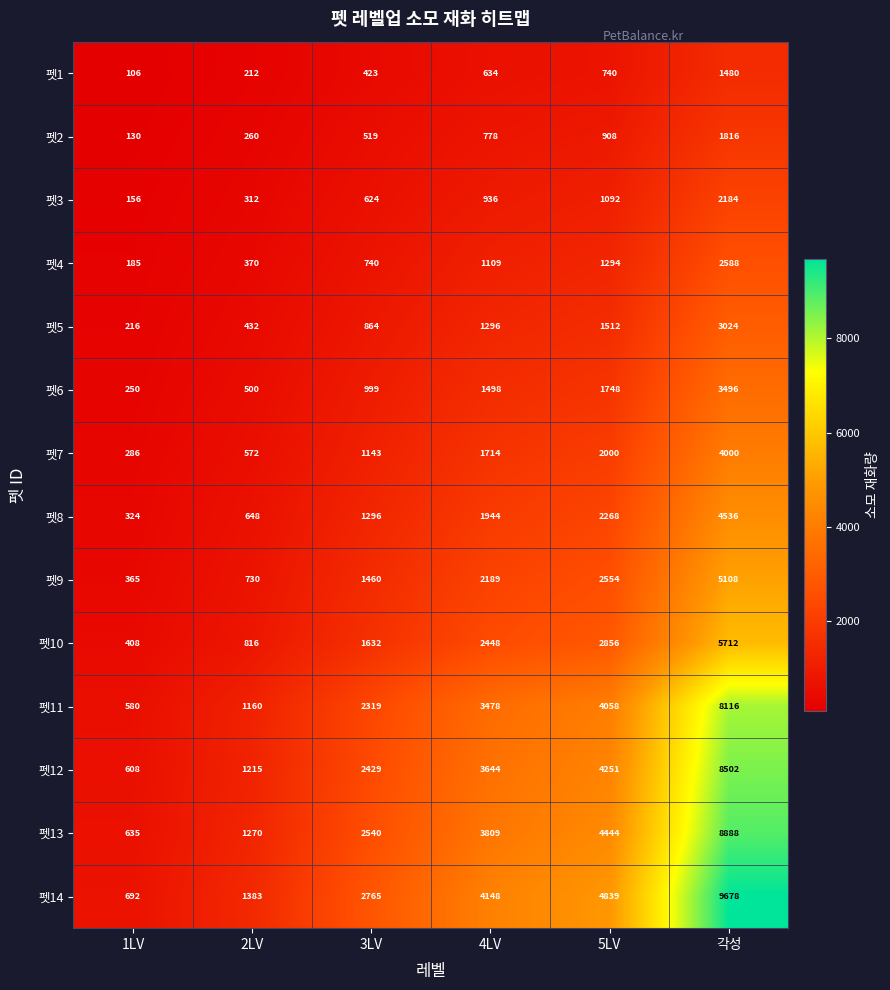

At how many categories does at least one series exceed 6864?

1